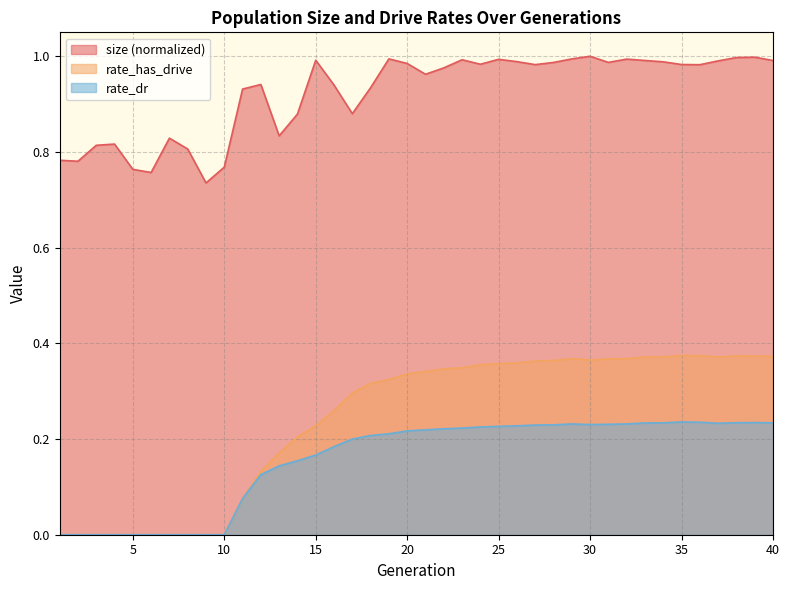

Reading left to right, transcribe all the data shown in this chart.

size: 0.8	0.8	0.8	0.8	0.8	0.8	0.8	0.8	0.7	0.8	0.9	0.9	0.8	0.9	1.0	0.9	0.9	0.9	1.0	1.0	1.0	1.0	1.0	1.0	1.0	1.0	1.0	1.0	1.0	1.0	1.0	1.0	1.0	1.0	1.0	1.0	1.0	1.0	1.0	1.0
rate_has_drive: 0.0	0.0	0.0	0.0	0.0	0.0	0.0	0.0	0.0	0.0	0.1	0.1	0.2	0.2	0.2	0.3	0.3	0.3	0.3	0.3	0.3	0.3	0.3	0.4	0.4	0.4	0.4	0.4	0.4	0.4	0.4	0.4	0.4	0.4	0.4	0.4	0.4	0.4	0.4	0.4
rate_dr: 0.0	0.0	0.0	0.0	0.0	0.0	0.0	0.0	0.0	0.0	0.1	0.1	0.1	0.2	0.2	0.2	0.2	0.2	0.2	0.2	0.2	0.2	0.2	0.2	0.2	0.2	0.2	0.2	0.2	0.2	0.2	0.2	0.2	0.2	0.2	0.2	0.2	0.2	0.2	0.2